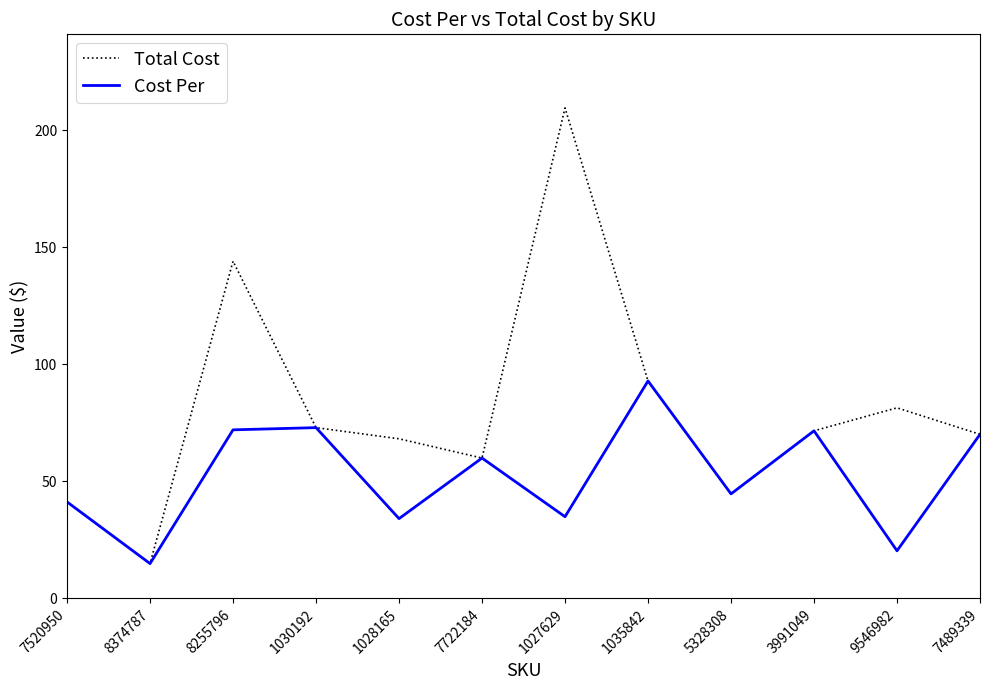

Read the Total Cost value at 3991049.

71.6